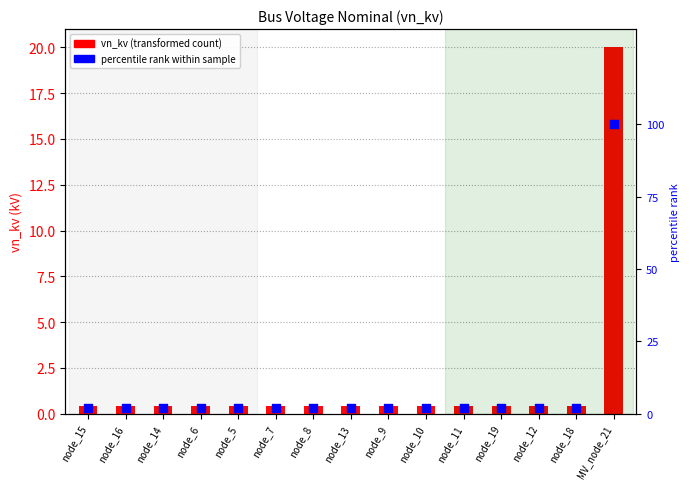

What are all the series names shown in the legend?

vn_kv, percentile rank